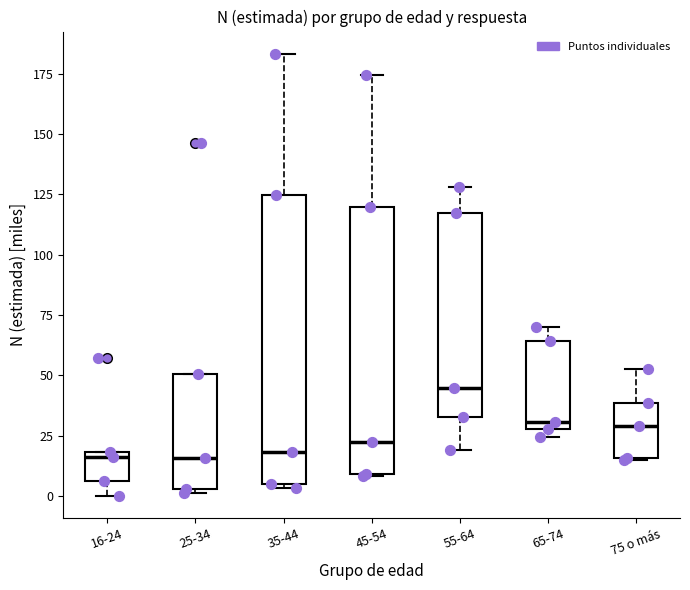

Which box has the highest median line?

55-64